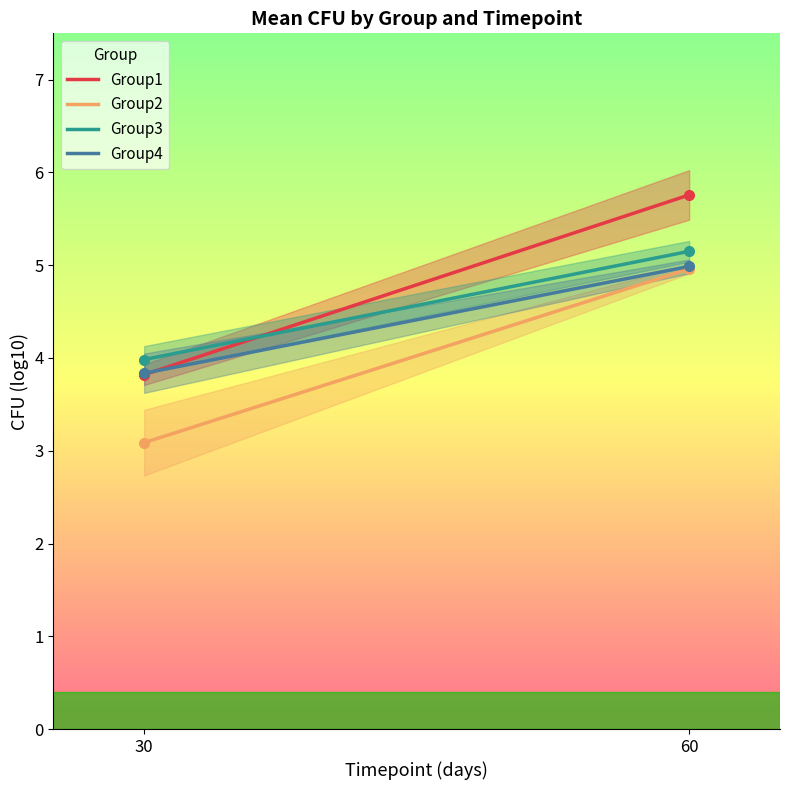

What is the average value of the Group1 series?

4.8